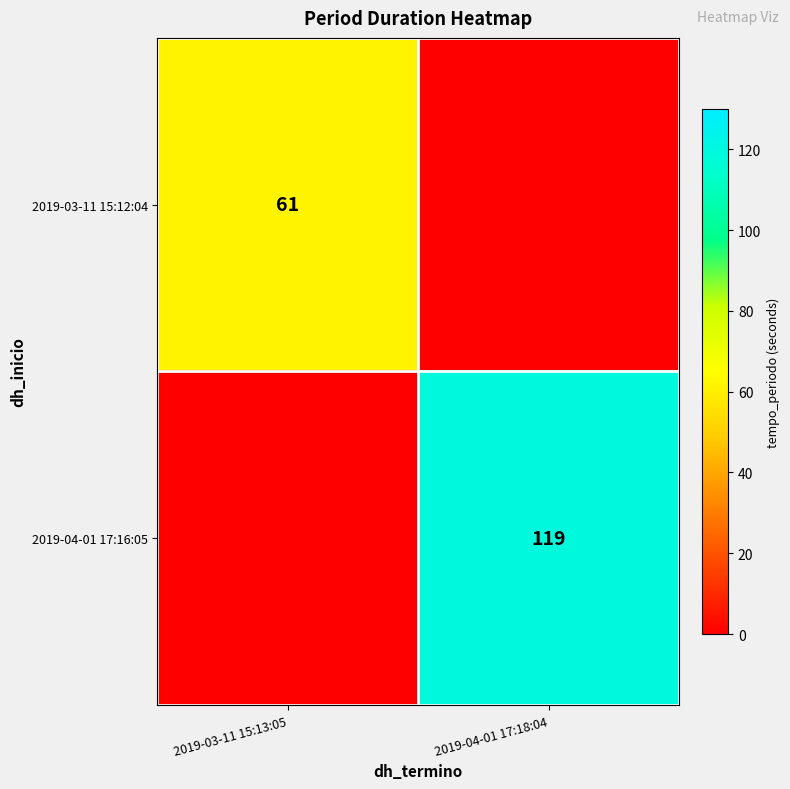

The value of 2019-03-11 15:12:04 at 2019-03-11 15:13:05 is 61. True or false?

True